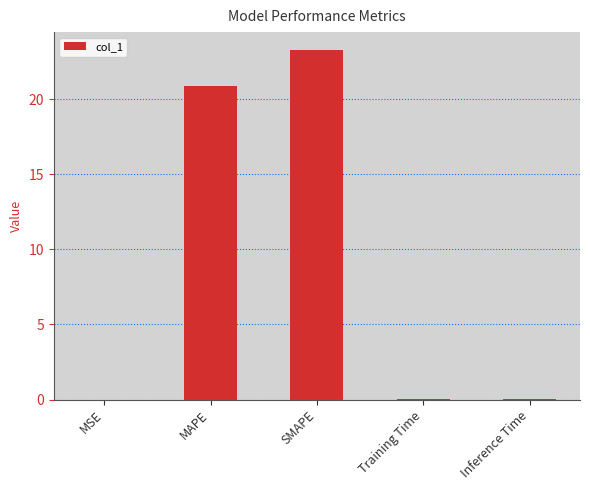

True or false: the data shows 23.3 at SMAPE.

True